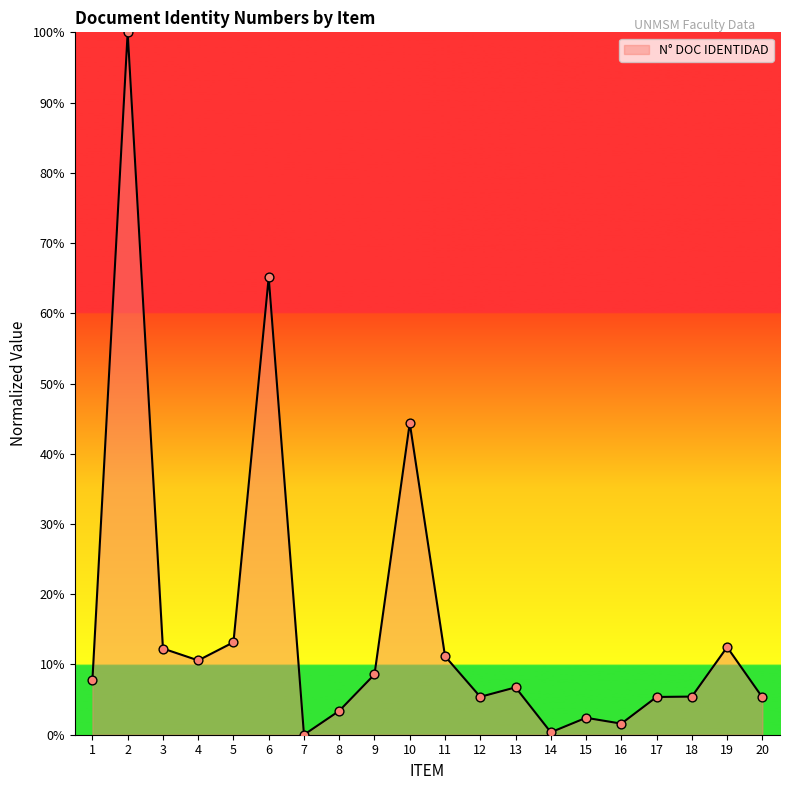

Between 4 and 17, which is larger?

4